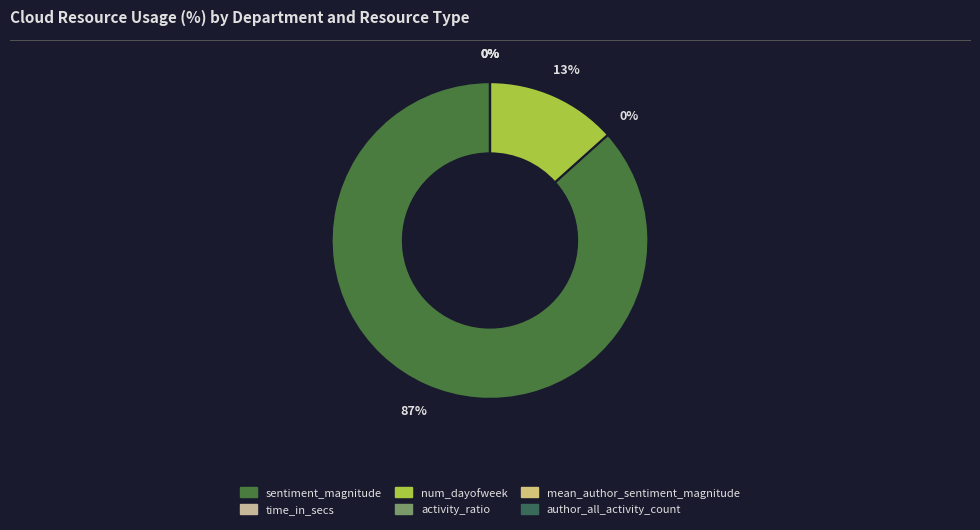

What percentage do sentiment_magnitude and activity_ratio together represent?

86.6%